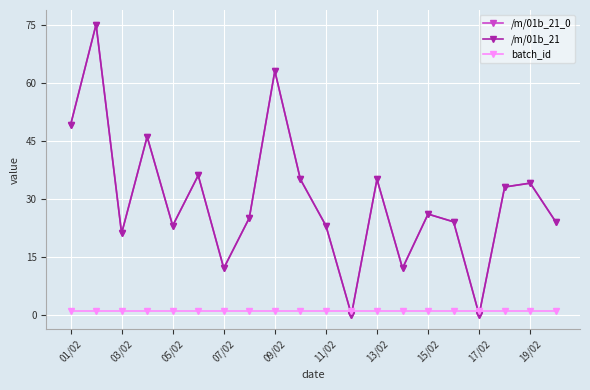

True or false: batch_id has more than 0 points higher than both neighbors.

False